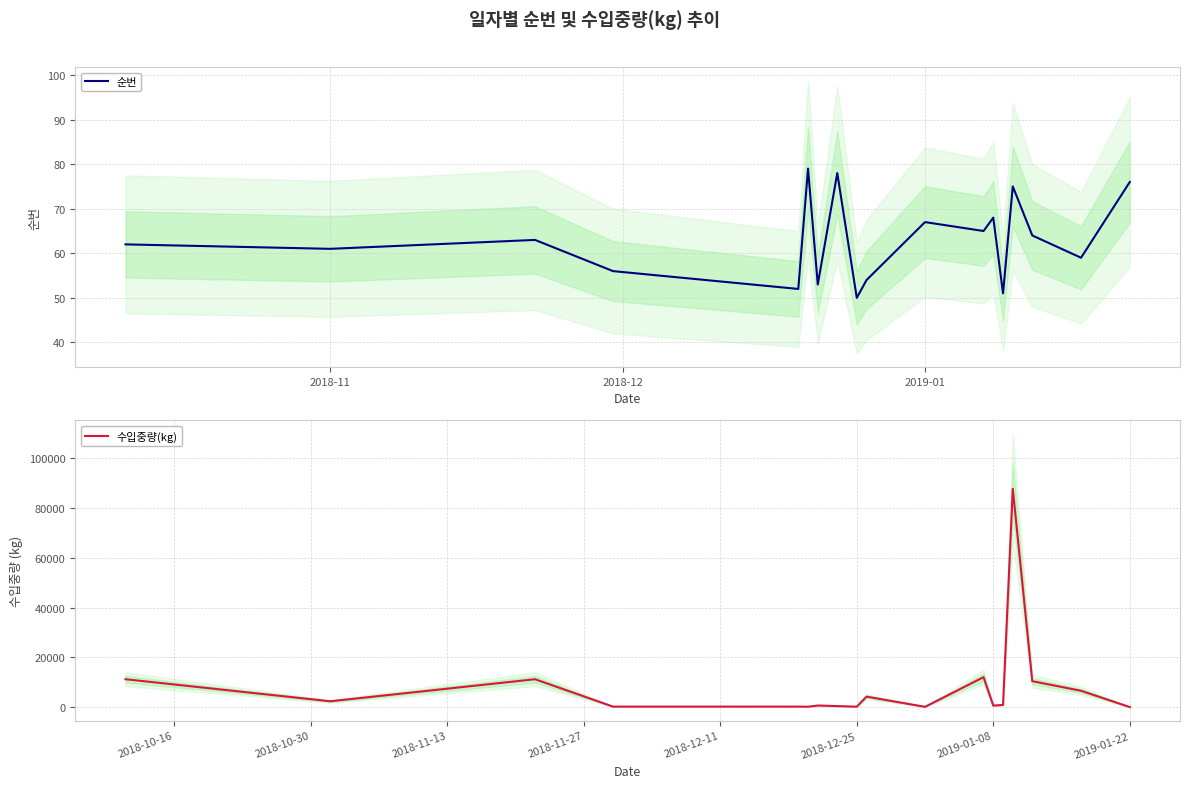

True or false: 수입중량(kg) and 순번 cross at least once.

True